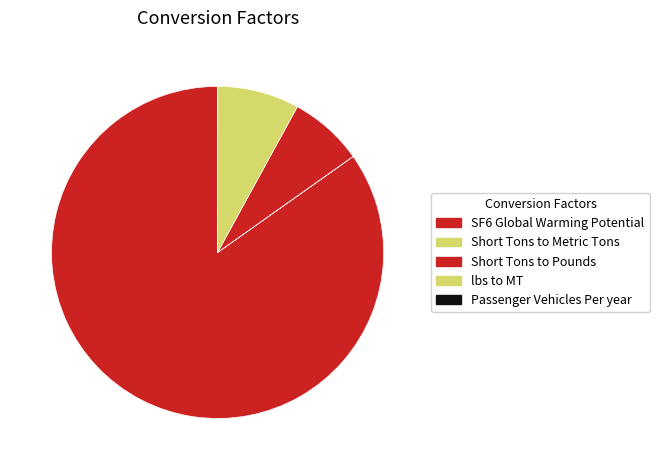

Rank the categories by value from lowest to highest.

Short Tons to Metric Tons, Passenger Vehicles Per year, Short Tons to Pounds, lbs to MT, SF6 Global Warming Potential